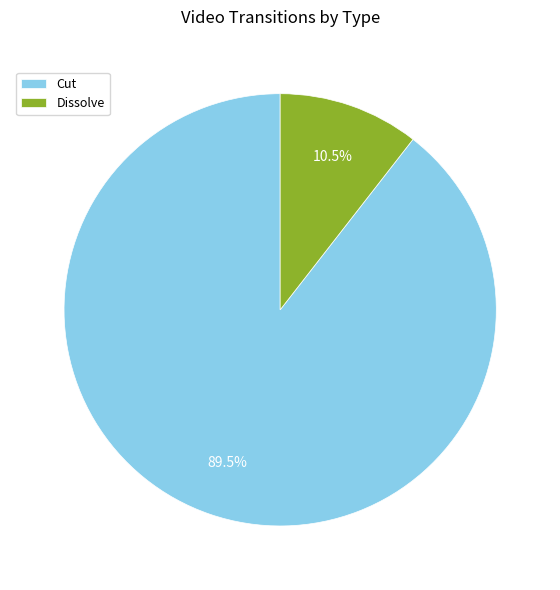

Between Dissolve and Cut, which is larger?

Cut